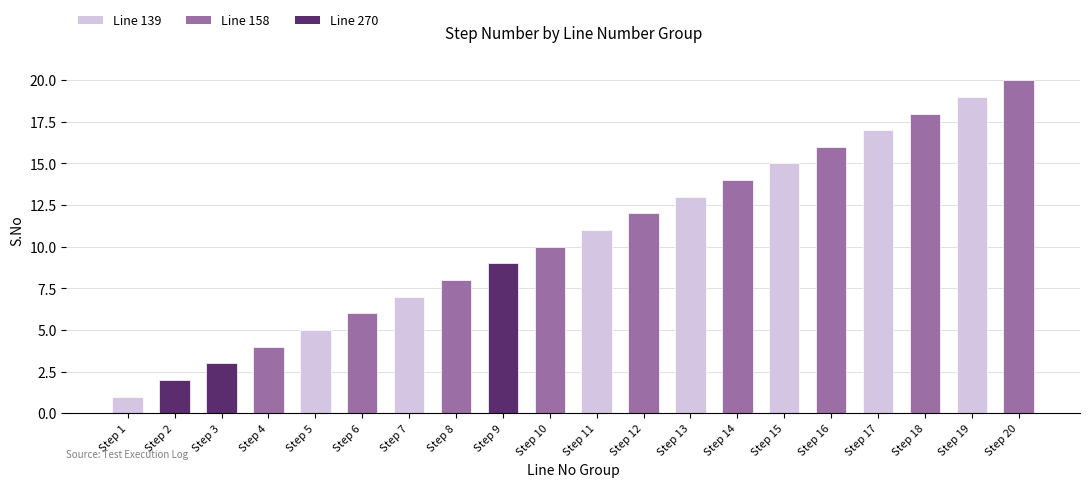

List the labels in order of value, largest first.

Step 20, Step 19, Step 18, Step 17, Step 16, Step 15, Step 14, Step 13, Step 12, Step 11, Step 10, Step 9, Step 8, Step 7, Step 6, Step 5, Step 4, Step 3, Step 2, Step 1